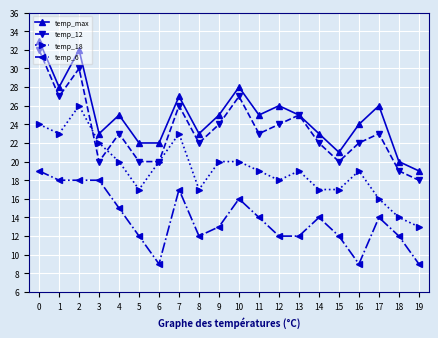

True or false: temp_12 and temp_6 cross at least once.

False